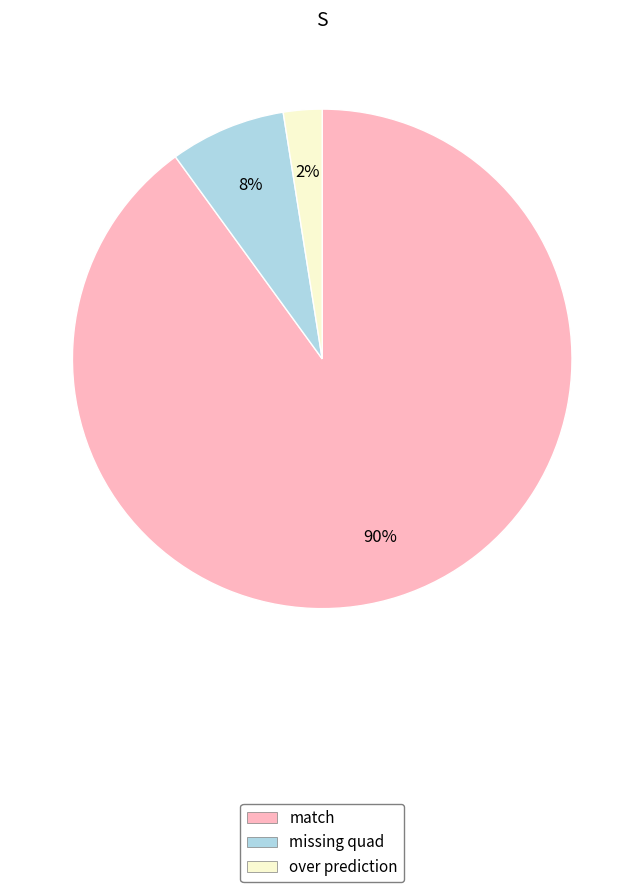

Count the number of slices in the pie.

3